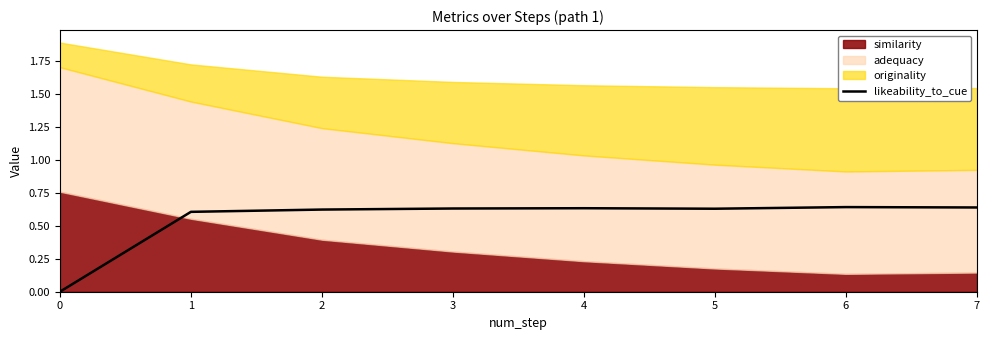

The likeability_to_cue series shows 1.0 at 5. True or false?

False